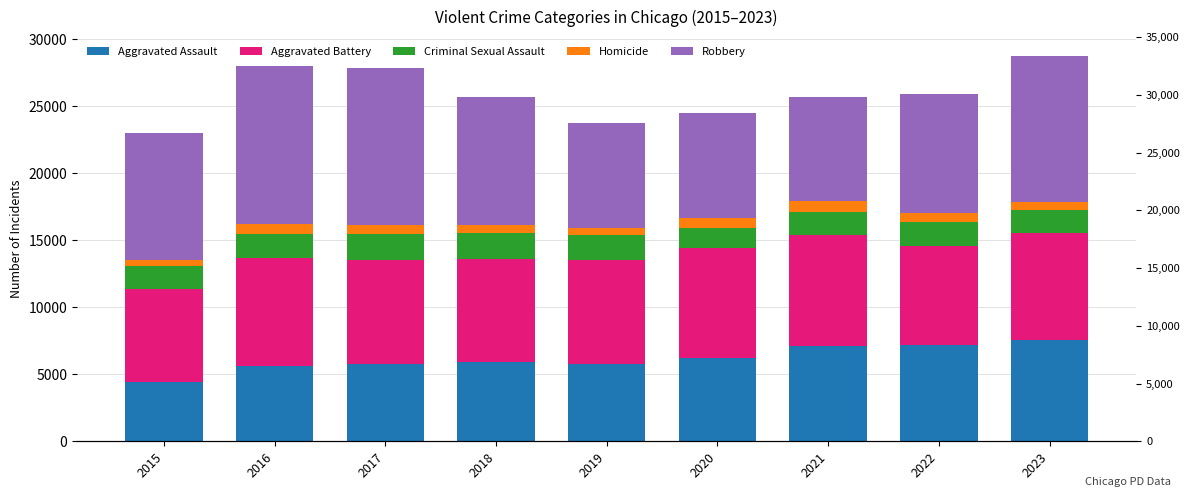

Which series has the largest total across all categories?

Robbery